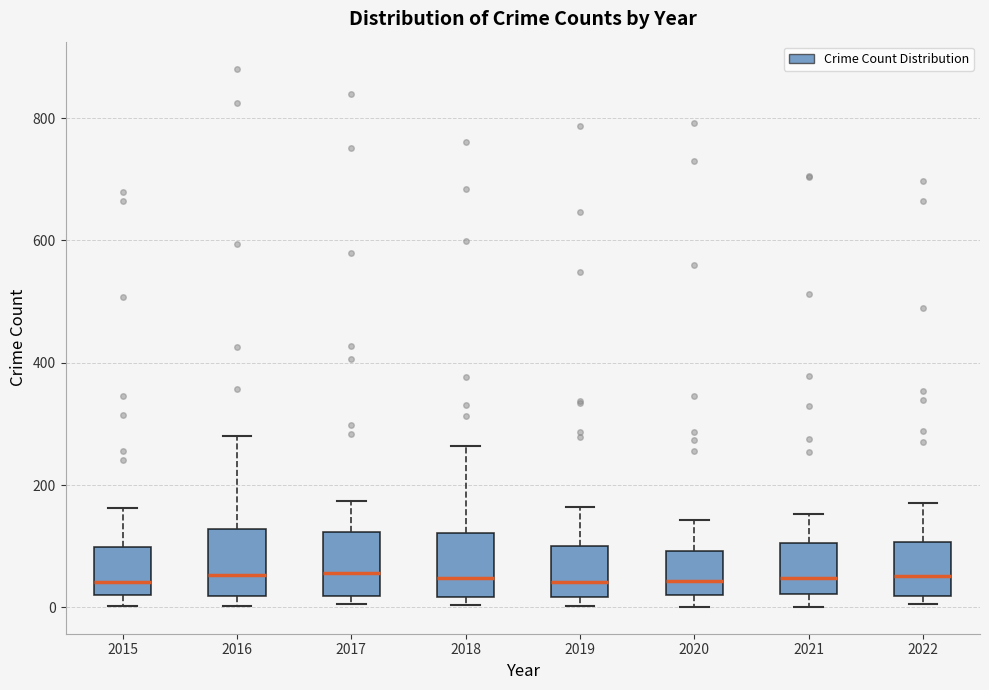

Reading left to right, read every box against the y-axis: the position of its median line, the range the box covers, and the ends of its whiskers. The values are not printed on the chart, so give them approximately, as read against the axis.

2015: median 40, box 20 to 100, whiskers 0 to 160
2016: median 60, box 20 to 120, whiskers 0 to 280
2017: median 60, box 20 to 120, whiskers 0 to 180
2018: median 40, box 20 to 120, whiskers 0 to 260
2019: median 40, box 20 to 100, whiskers 0 to 160
2020: median 40, box 20 to 100, whiskers 0 to 140
2021: median 40, box 20 to 100, whiskers 0 to 160
2022: median 60, box 20 to 100, whiskers 0 to 180